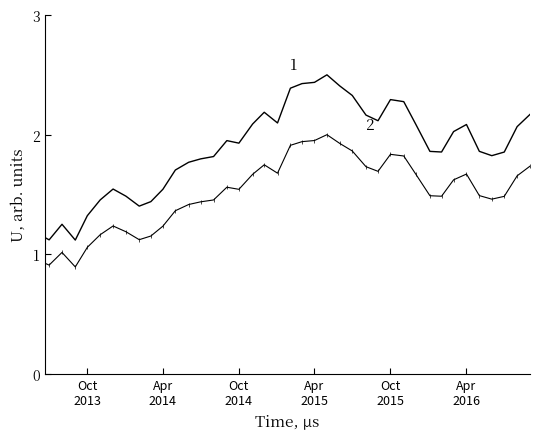

What is the minimum value shown in the chart?

0.9